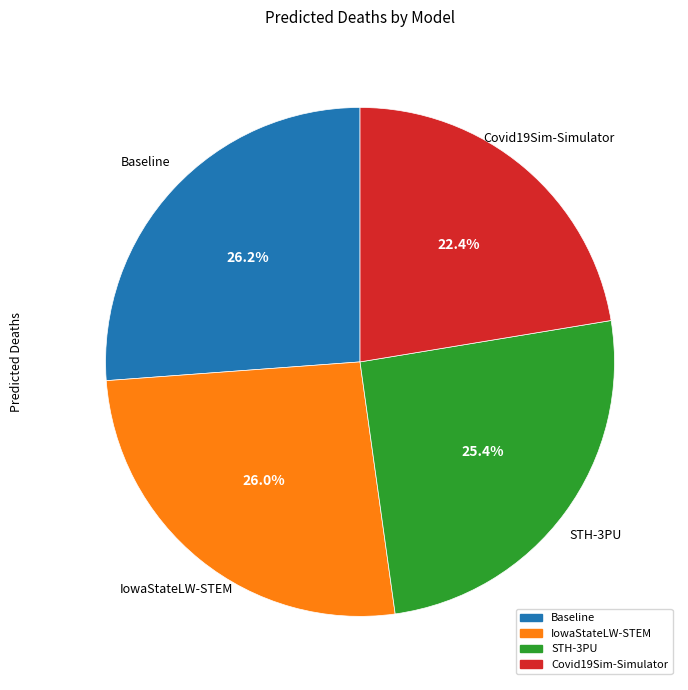

What is the total percentage of Covid19Sim-Simulator and IowaStateLW-STEM?

48.4%